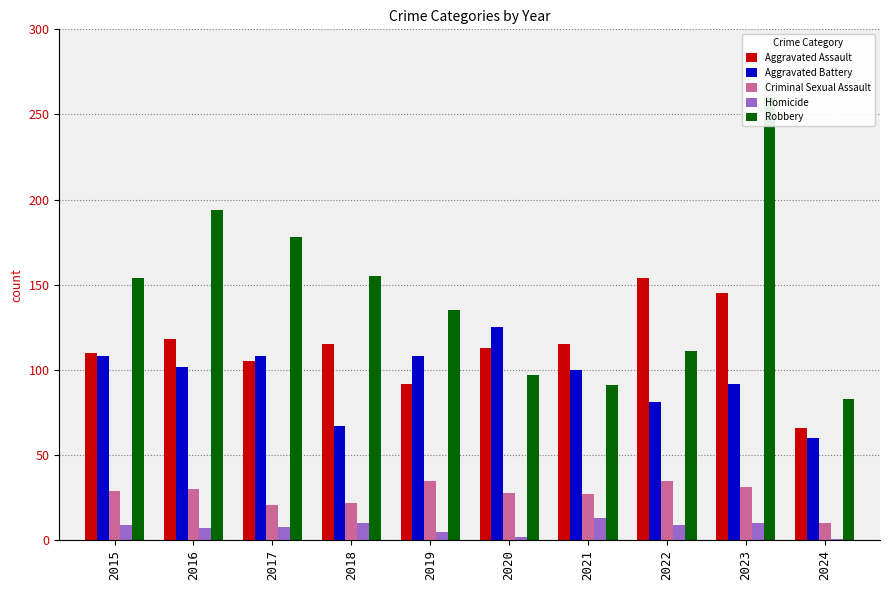

At which category is the sum across all series the highest?

2023